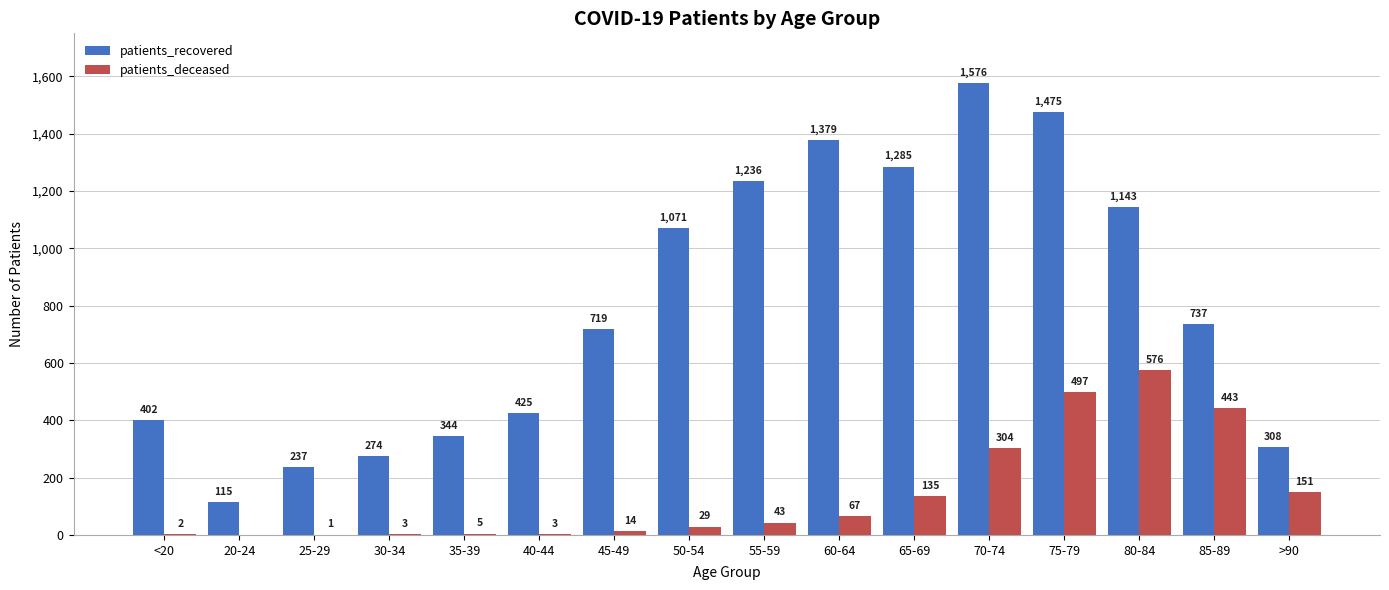

Where is patients_recovered nearest to the value 845?

85-89